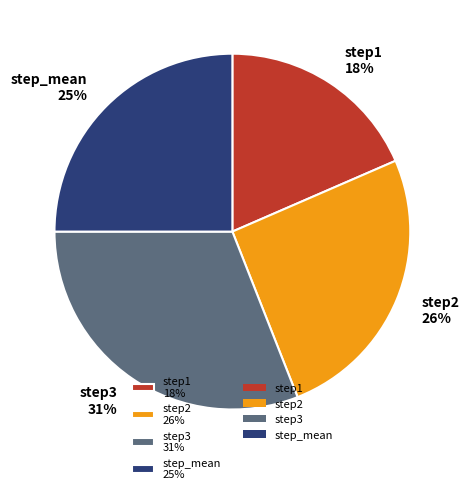

Is it true that step3 31% is 16% of the pie?

False